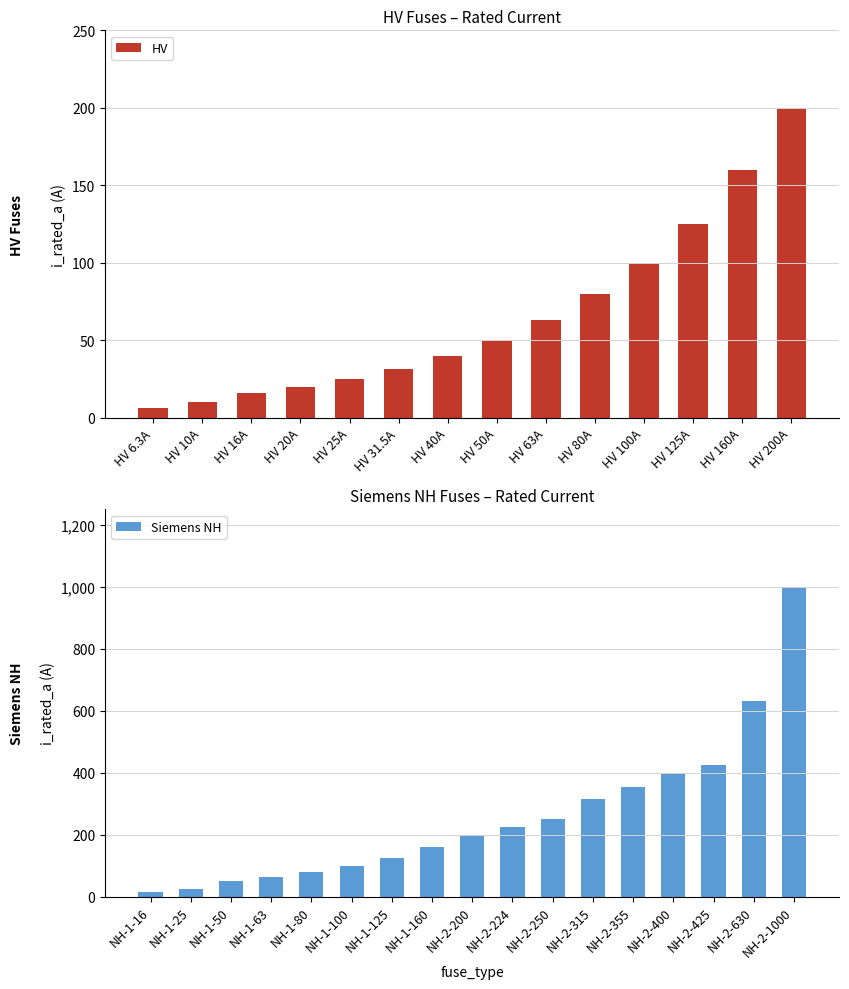

Does the chart contain any negative values?

No